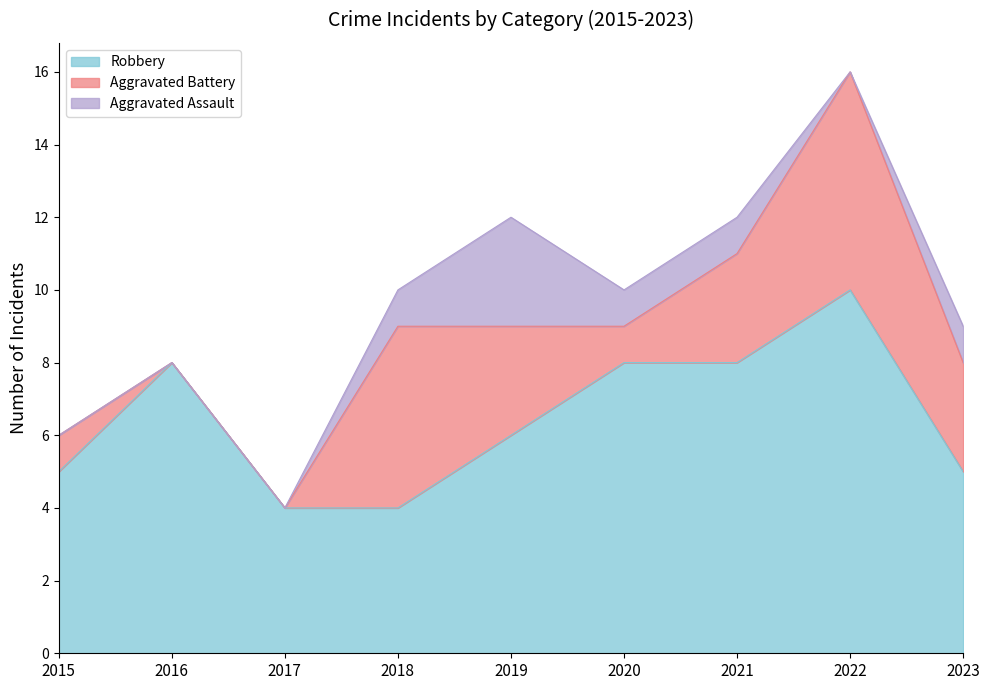

Which series changed the most between 2016 and 2017?

Robbery